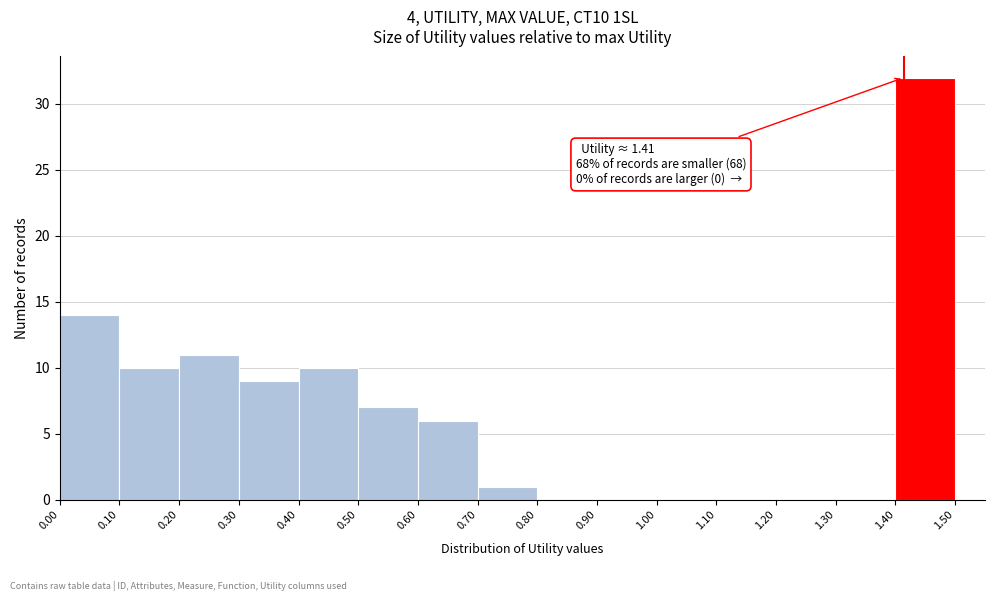

Over which range of the x-axis is the bar tallest?

1.40 to 1.50